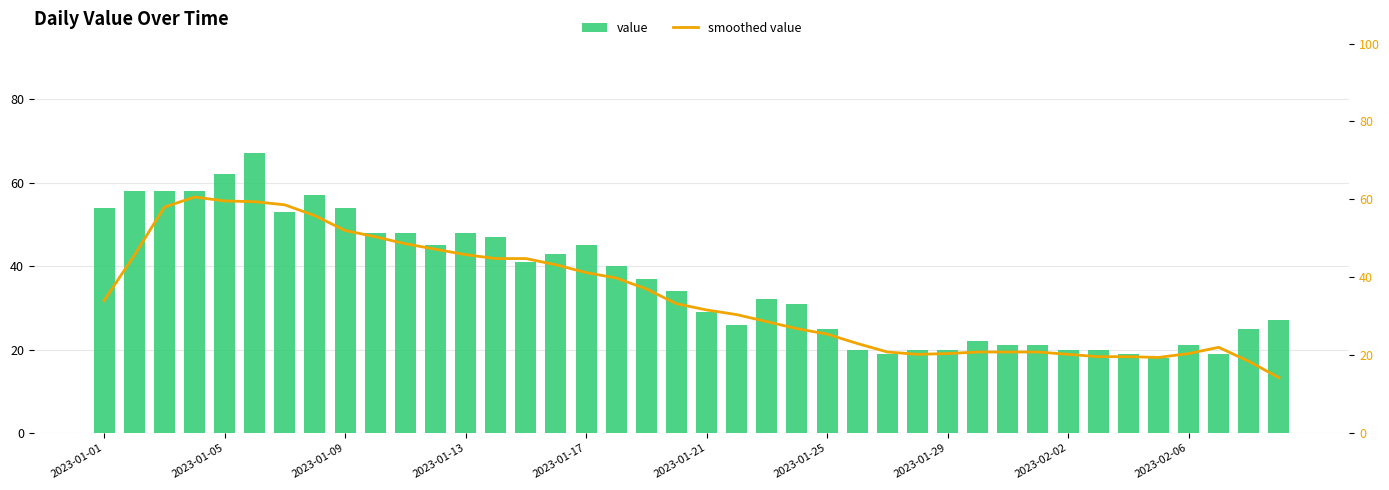

At which label is smoothed value closest to 37?

18